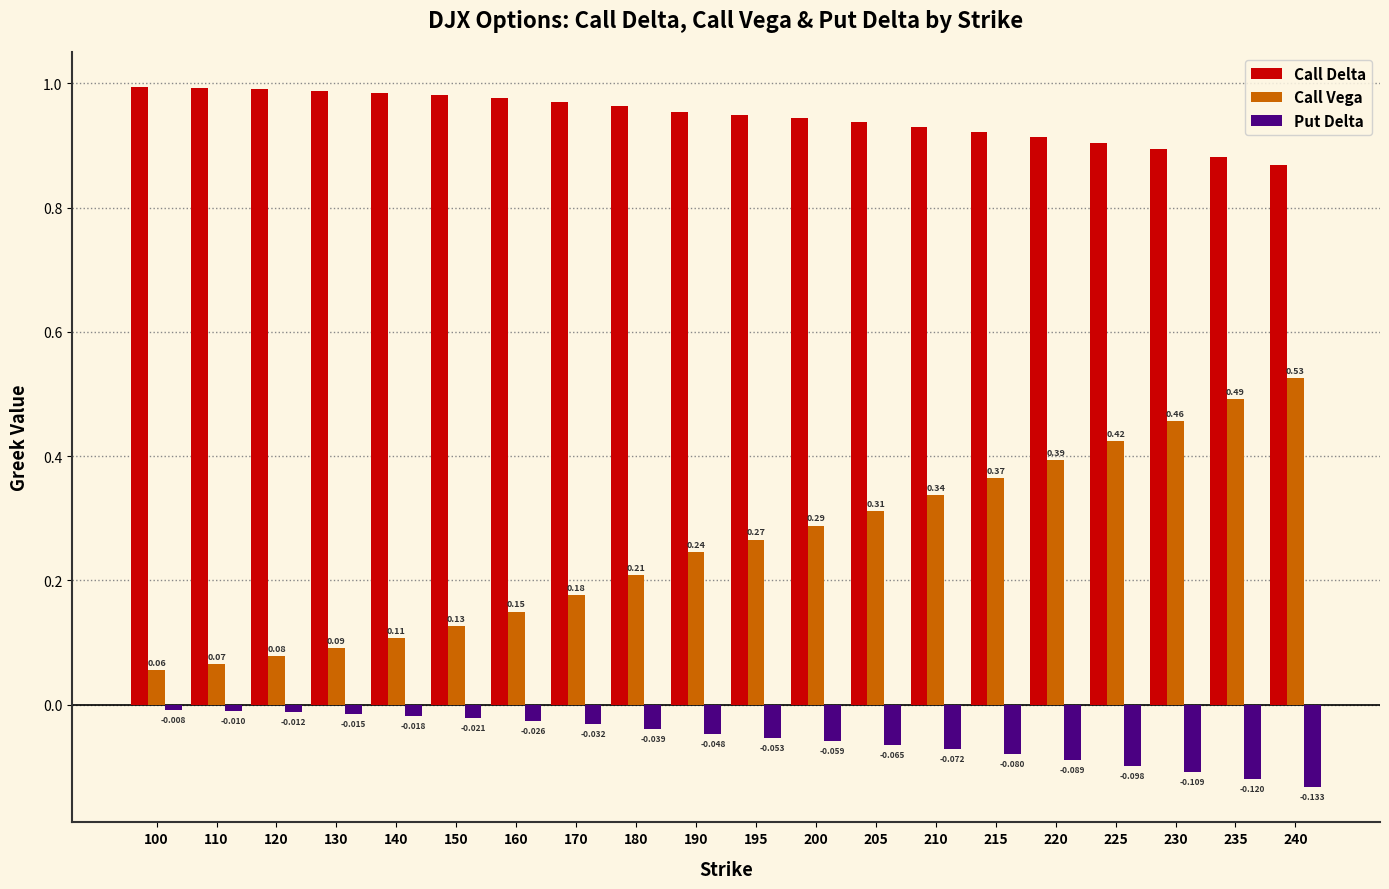

List the series in order of their overall mean, lowest first.

Put Delta, Call Vega, Call Delta